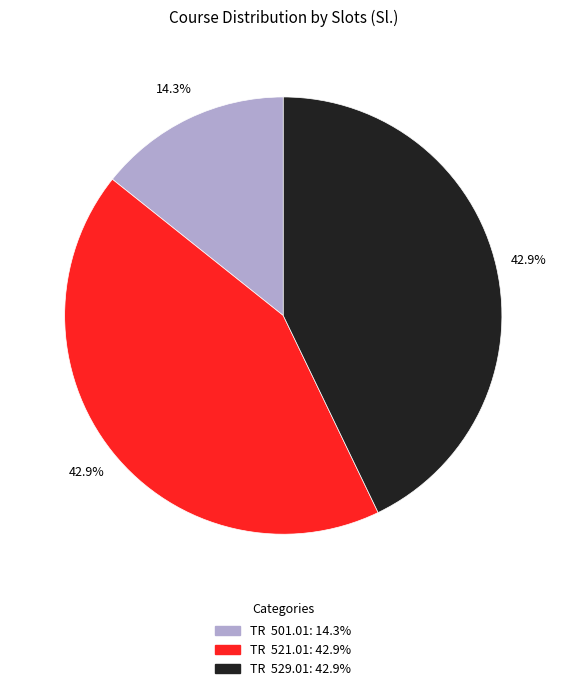

What is the ratio of the value at TR 521.01 to the value at TR 529.01?

1.0